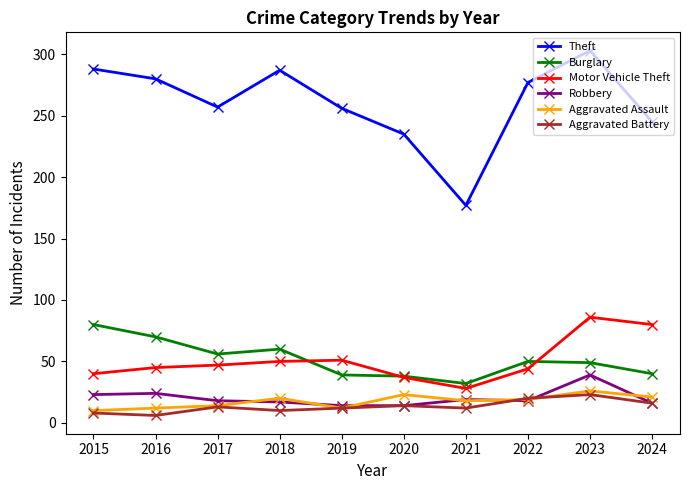

At 2016, list the series in order from smallest to largest.

Aggravated Battery, Aggravated Assault, Robbery, Motor Vehicle Theft, Burglary, Theft